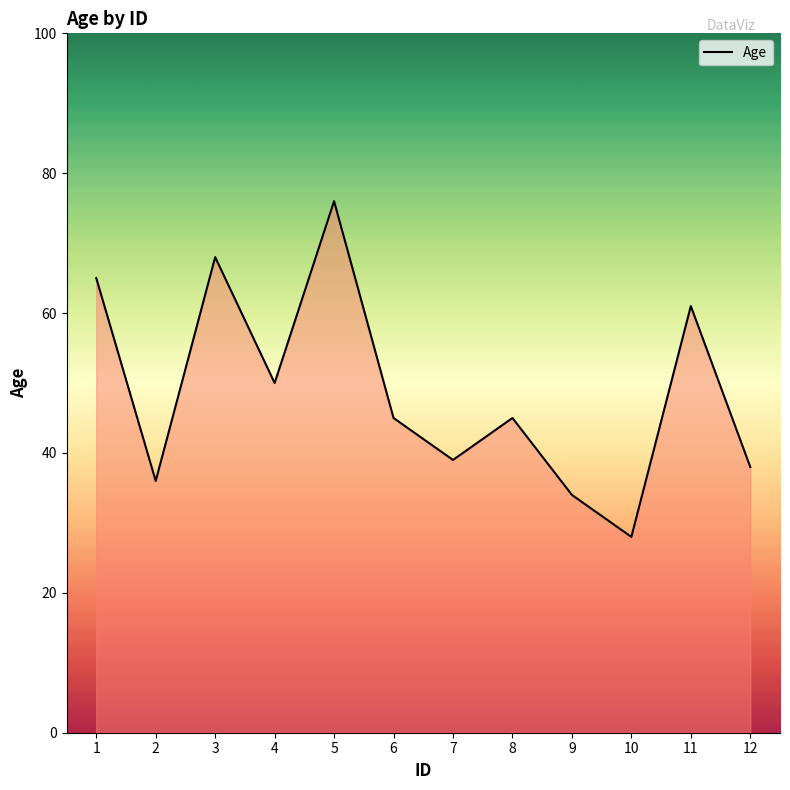

What is the change in value from 7 to 8?

+6